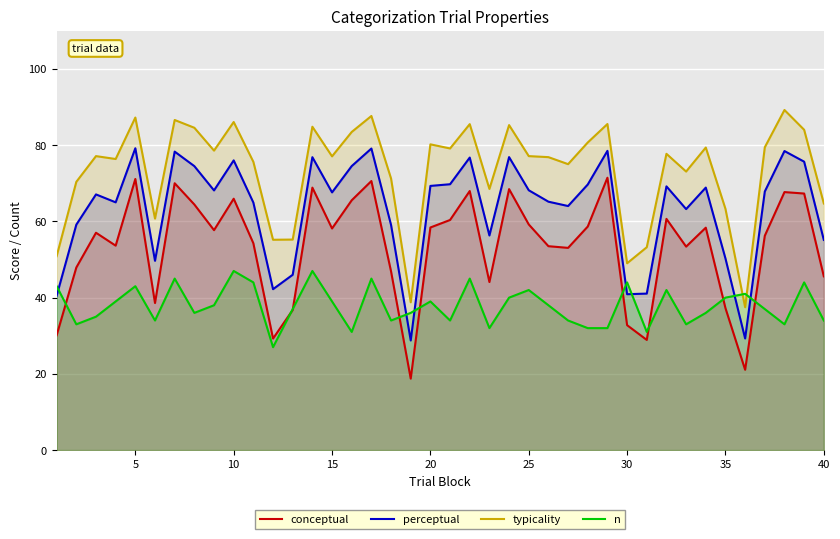

What is the spread (max minus min) of values at 5?

44.3